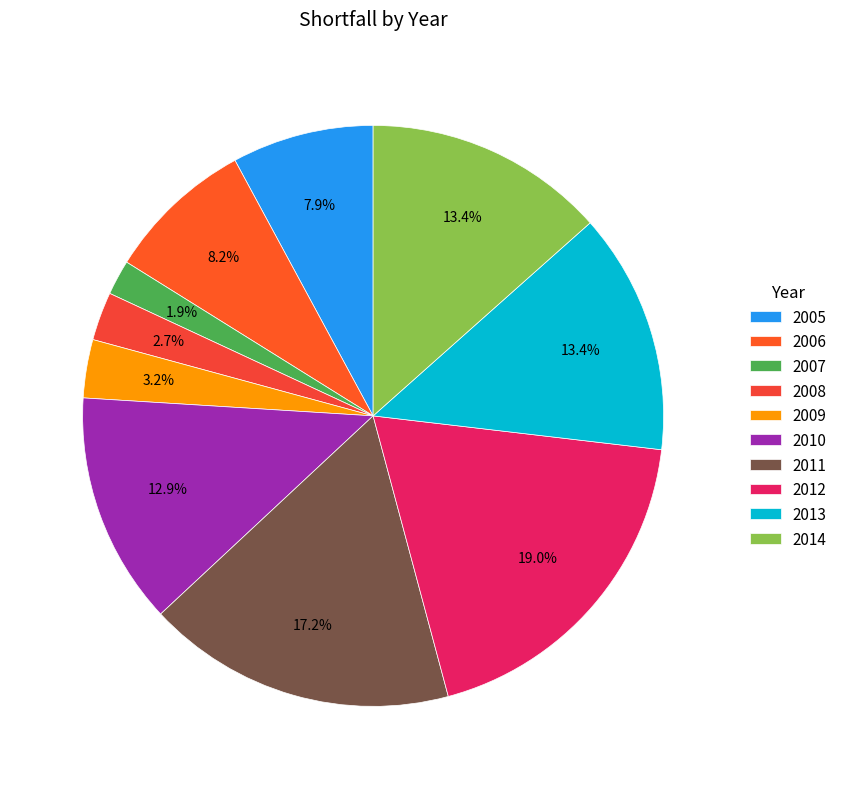

To the nearest percent, what is the difference between the largest and smallest slice percentages?

17%